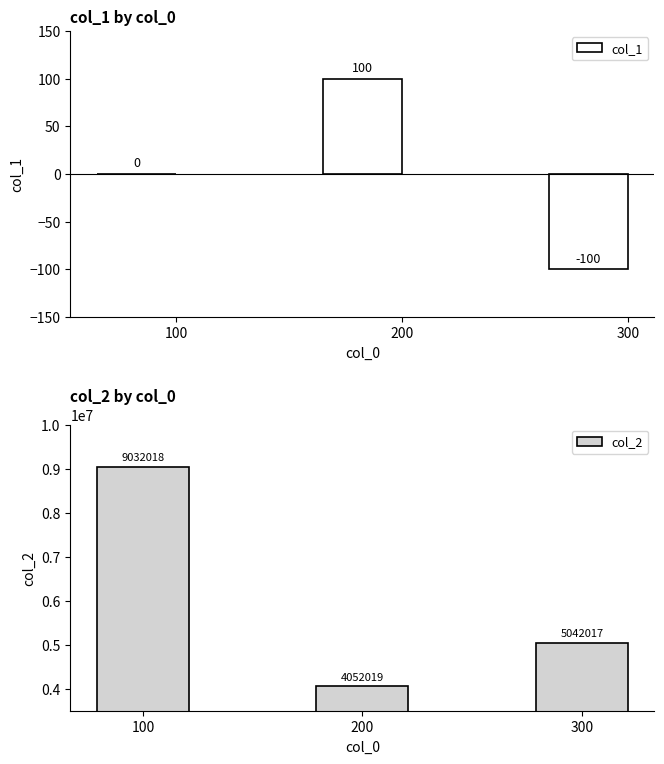

Count the number of data series in this chart.

2